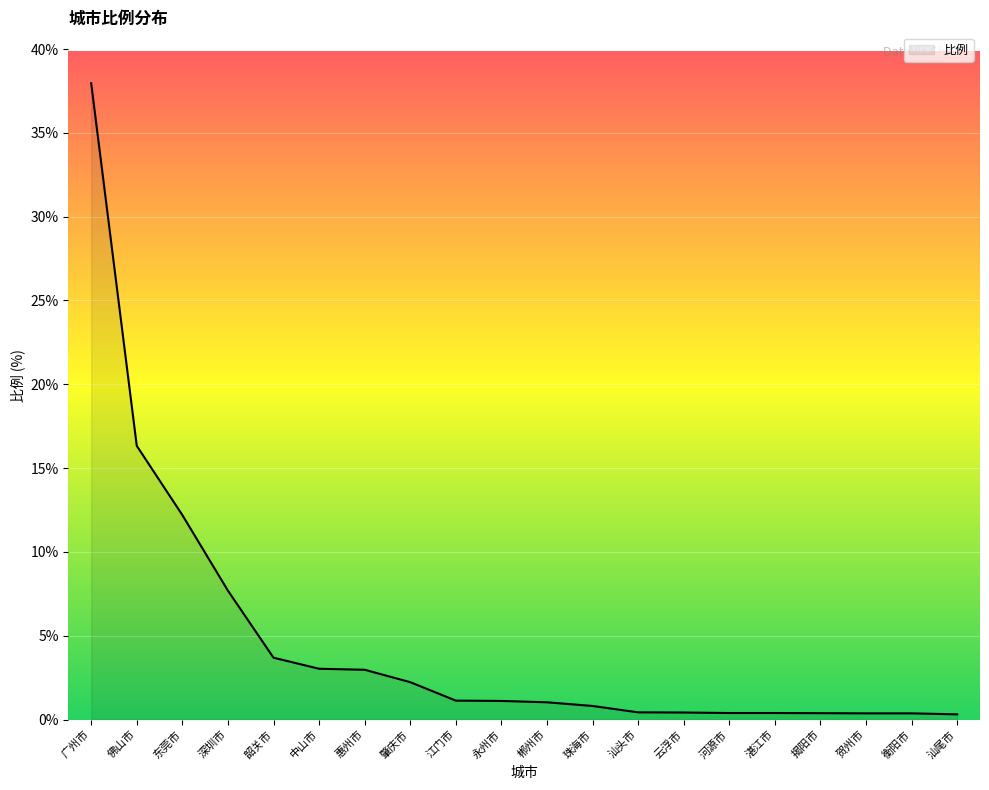

Is it true that the value at 珠海市 is 0.8?

True